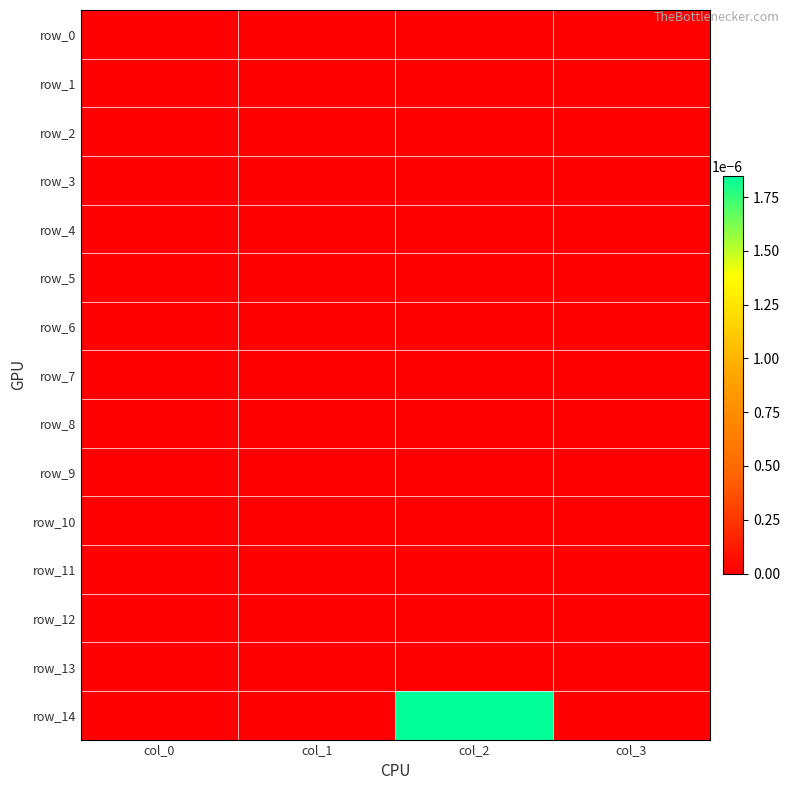

At which label does row_0 reach its peak?

col_0